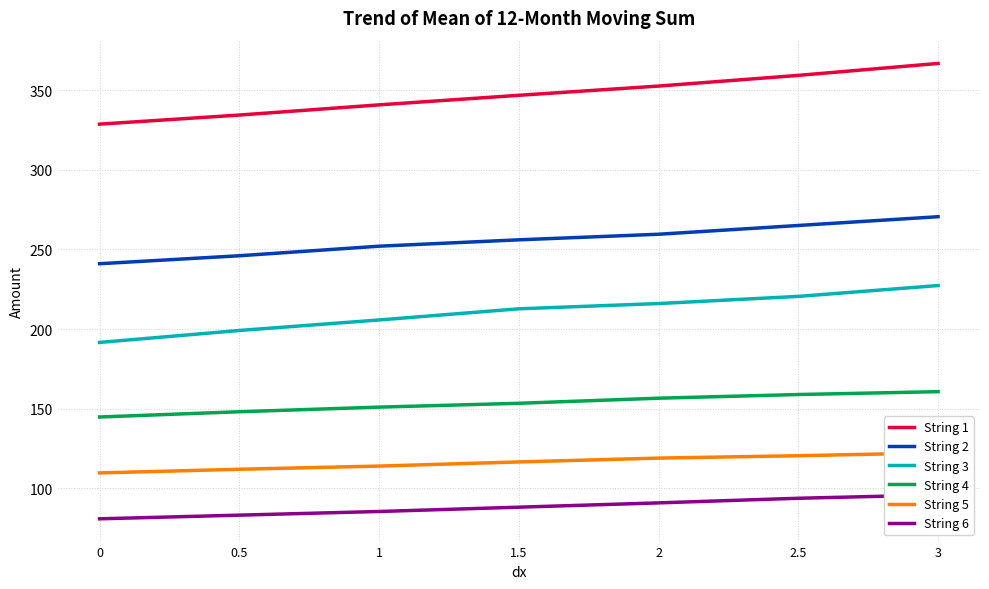

What is the sum of the String 2 values at 2.5 and 1?

517.0